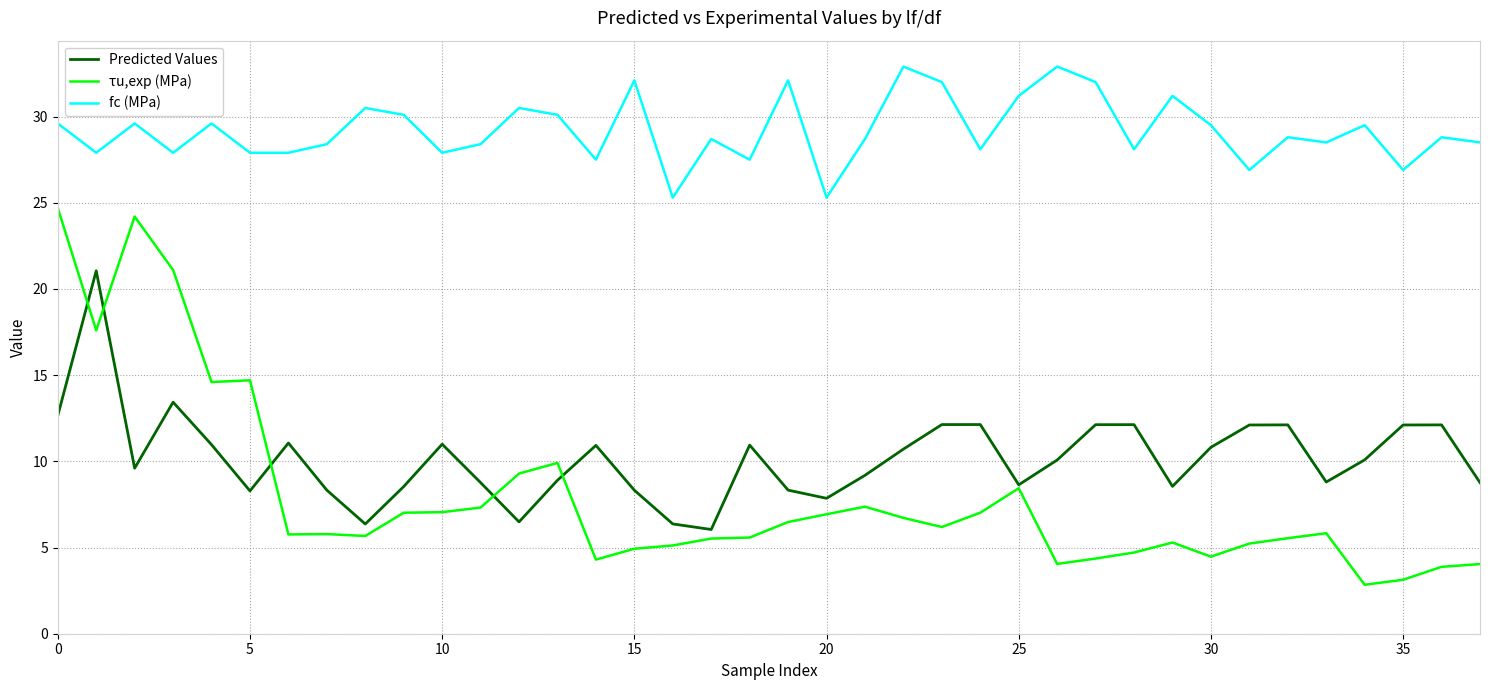

Is this an area chart (filled region under the line)?

No